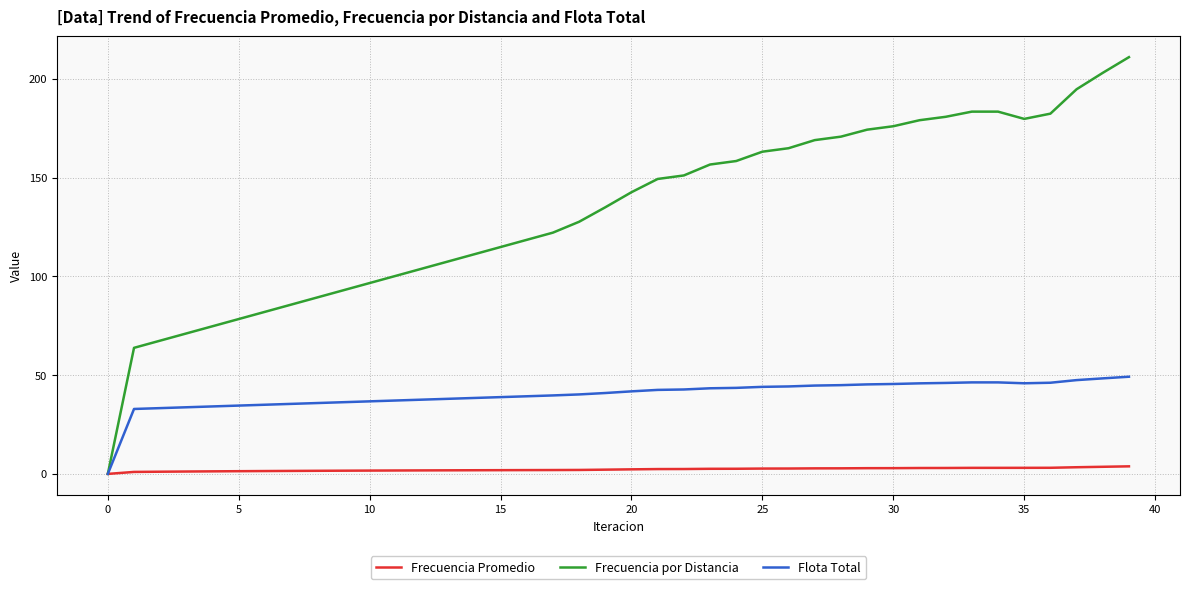

List the series in order of their peak value, highest first.

Frecuencia por Distancia, Flota Total, Frecuencia Promedio